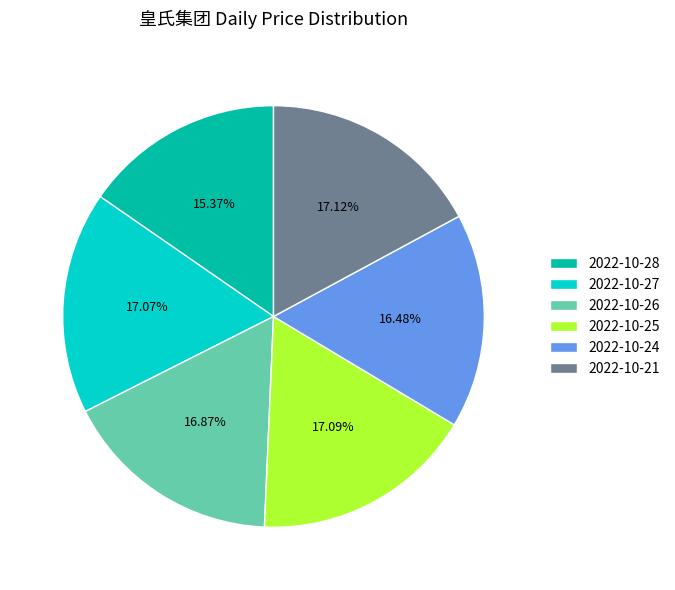

Does 2022-10-28 represent more than half of the total?

No